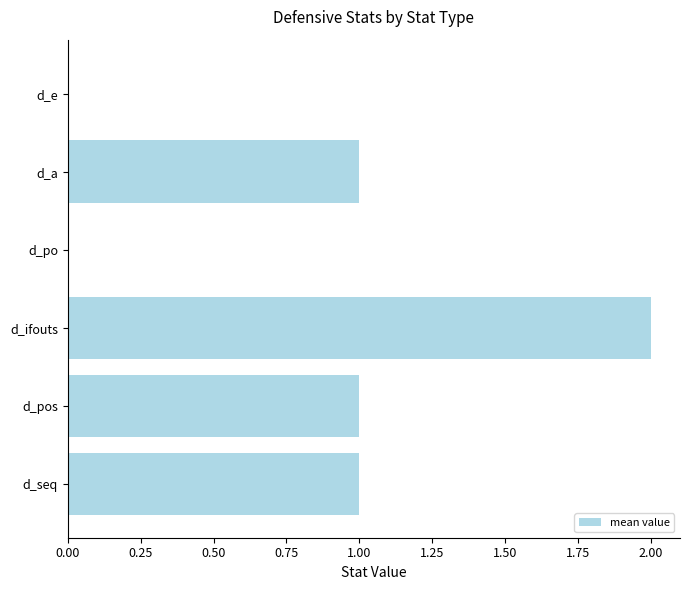

The value at d_e is 1. True or false?

False